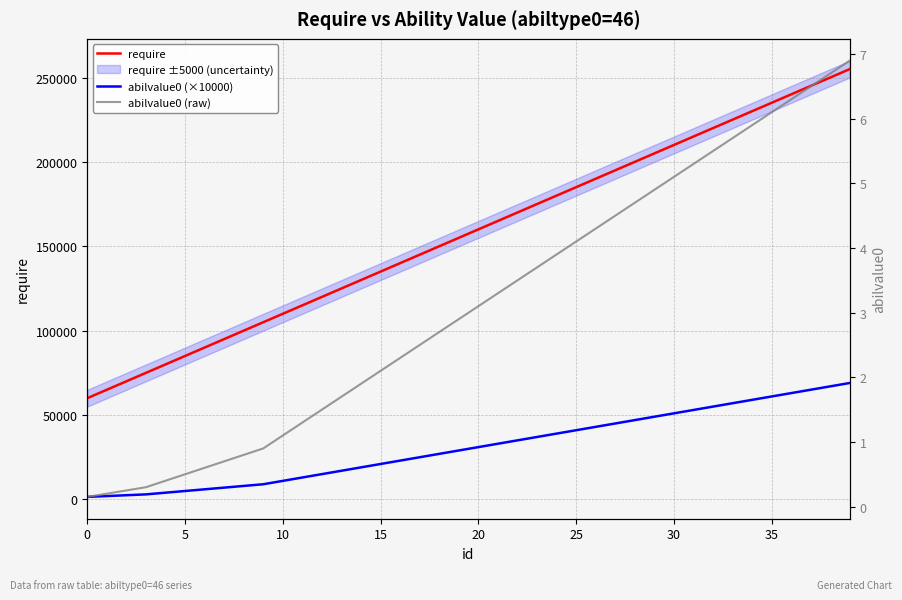

What are all the series names shown in the legend?

require, abilvalue0 (×10000), abilvalue0 (raw)